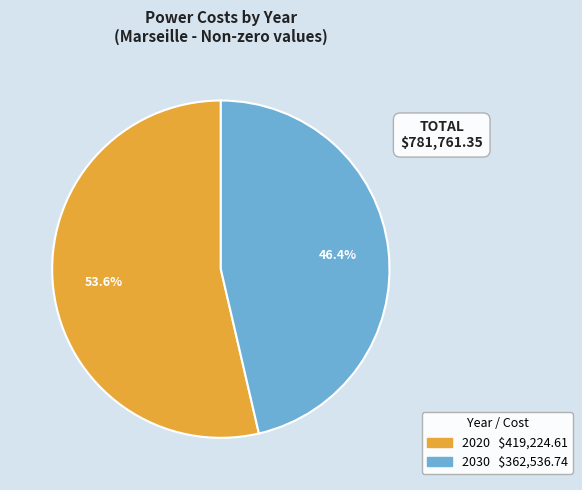

What is the total percentage of 2030 and 2020?

100.0%